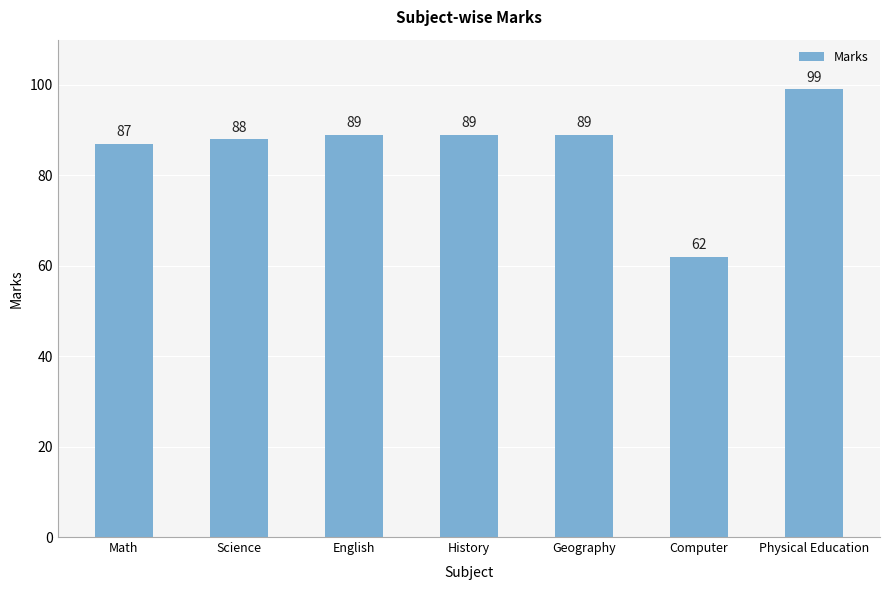

What is the difference between the values at Physical Education and Science?

11